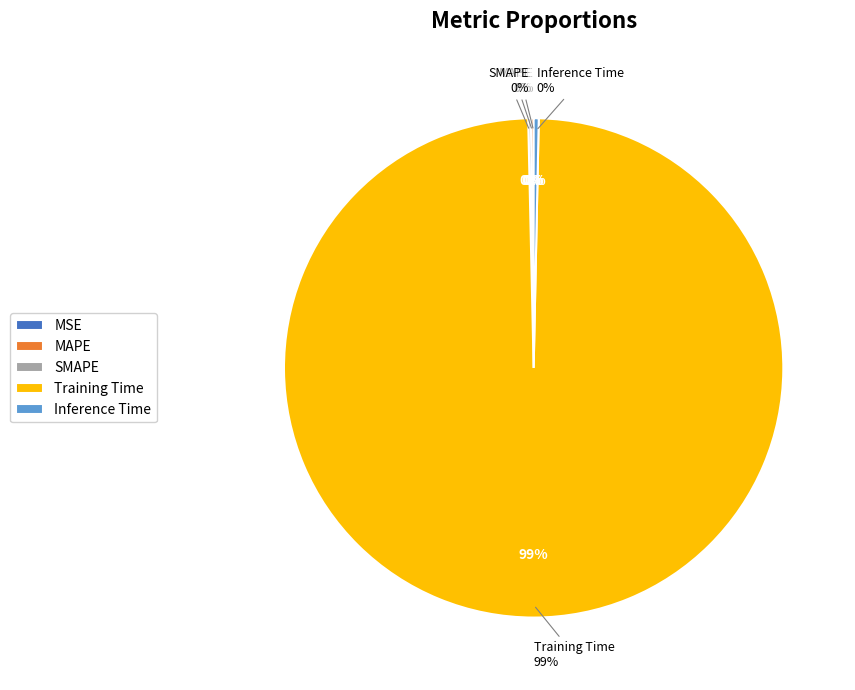

Is there a majority slice in this chart?

Yes